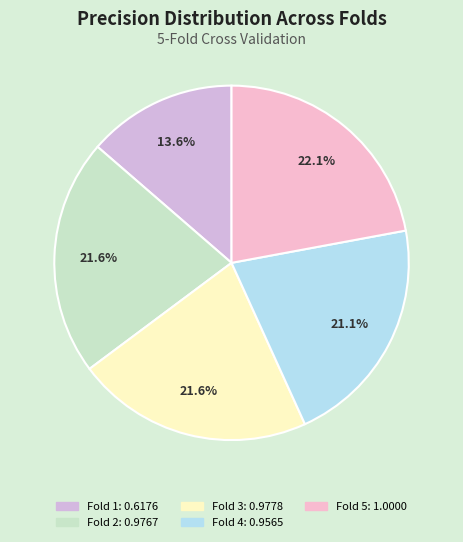

To the nearest percent, what is the difference between the largest and smallest slice percentages?

8%